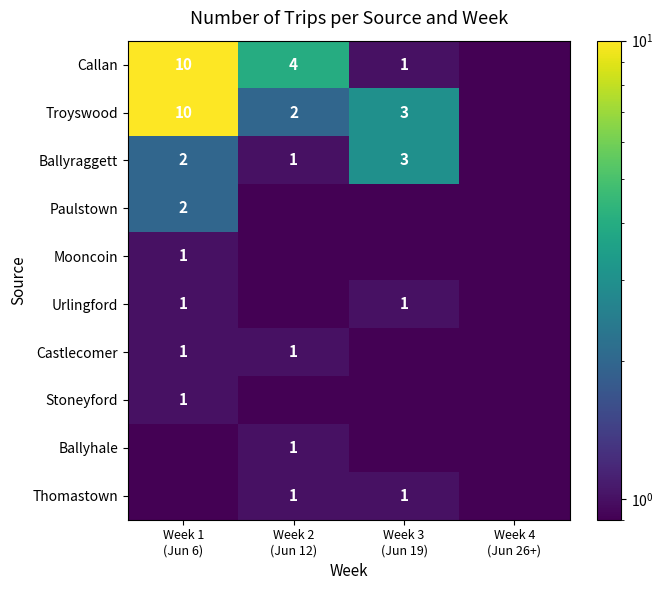

Is it true that Castlecomer equals 0.7 at Week 4 (Jun 26+)?

False